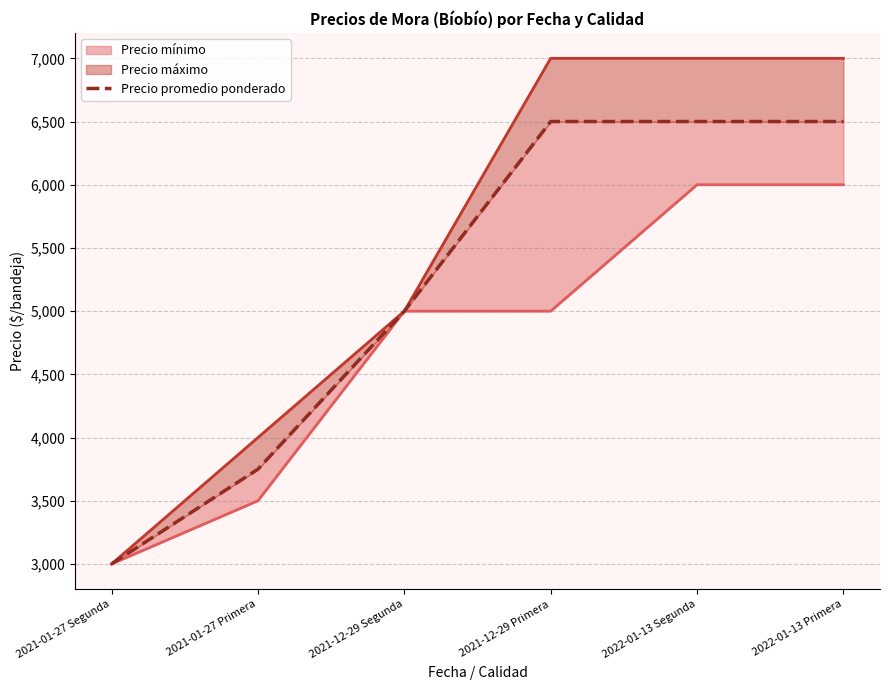

True or false: there are more than 0 points higher than both neighbors.

False